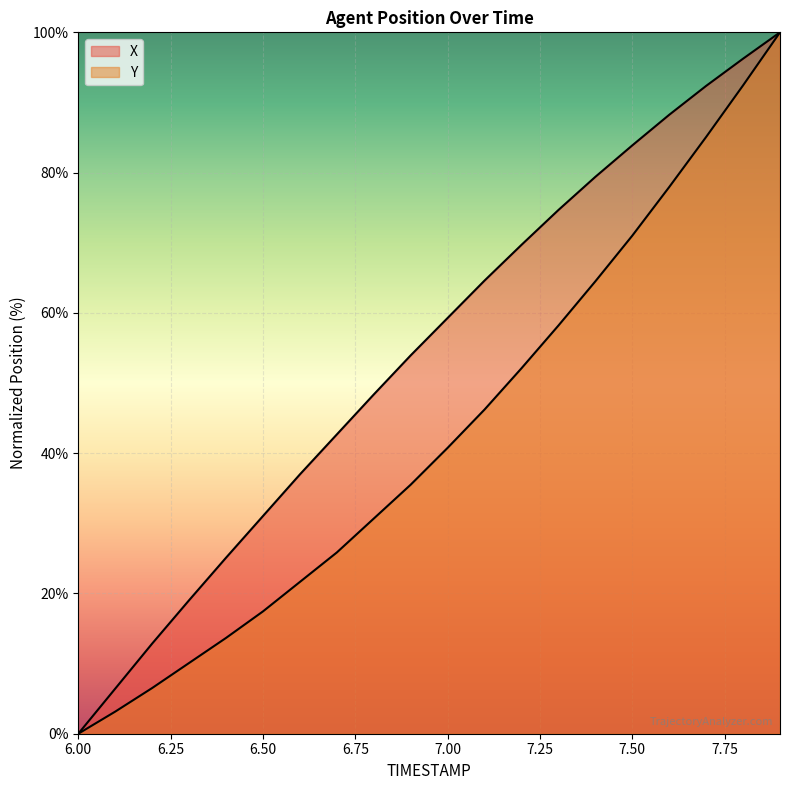

Rank the series at 6.25 from highest to lowest value.

X, Y